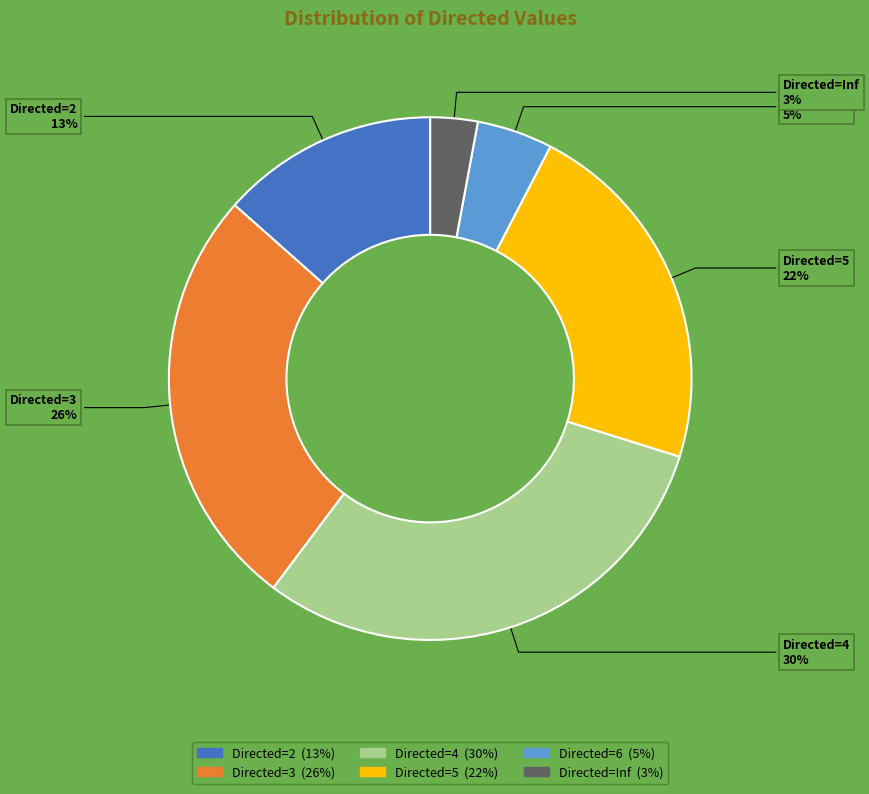

To the nearest percent, what is the difference between the largest and smallest slice percentages?

27%